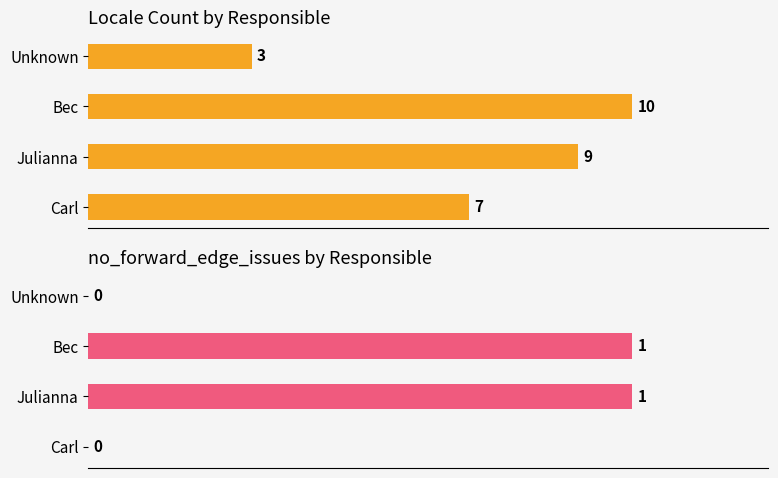

What is the value of the Locale count bar at the 4th from the left?

3